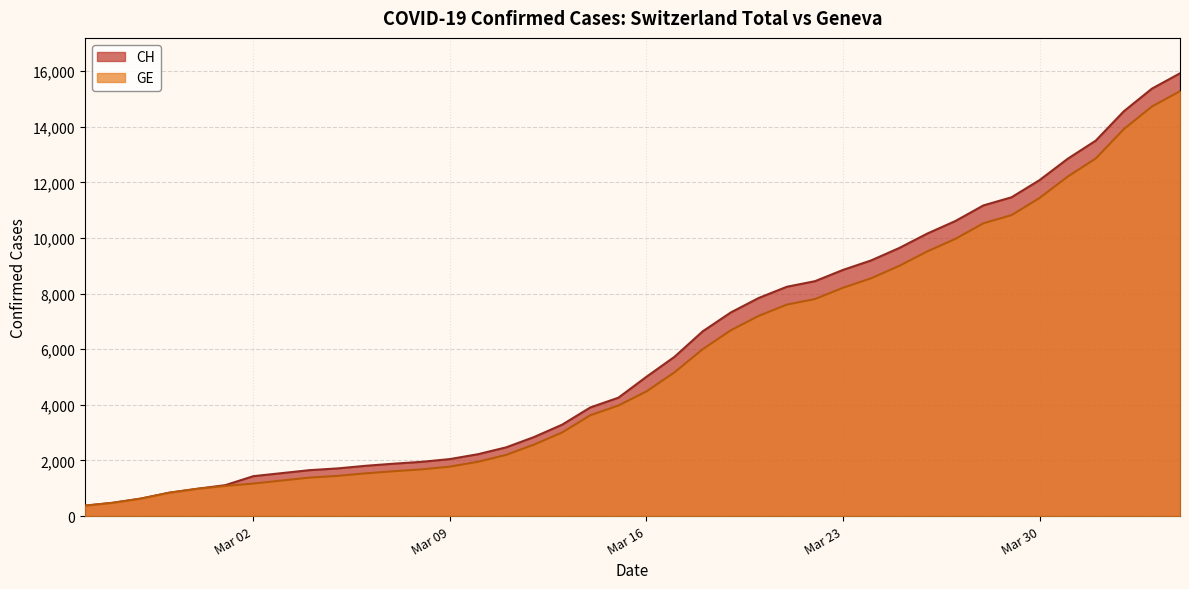

At which category is the sum across all series the highest?

2020-04-04